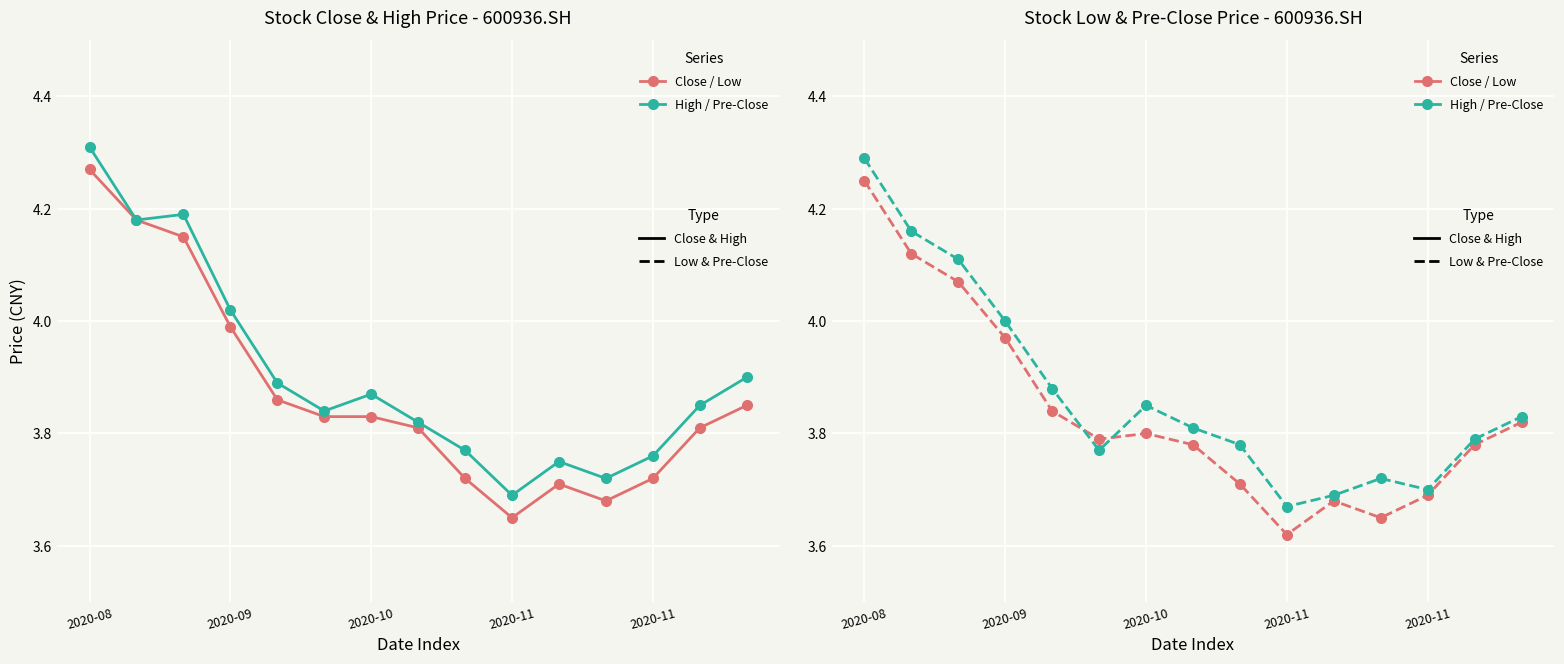

What are all the series names shown in the legend?

close, high, low, pre_close